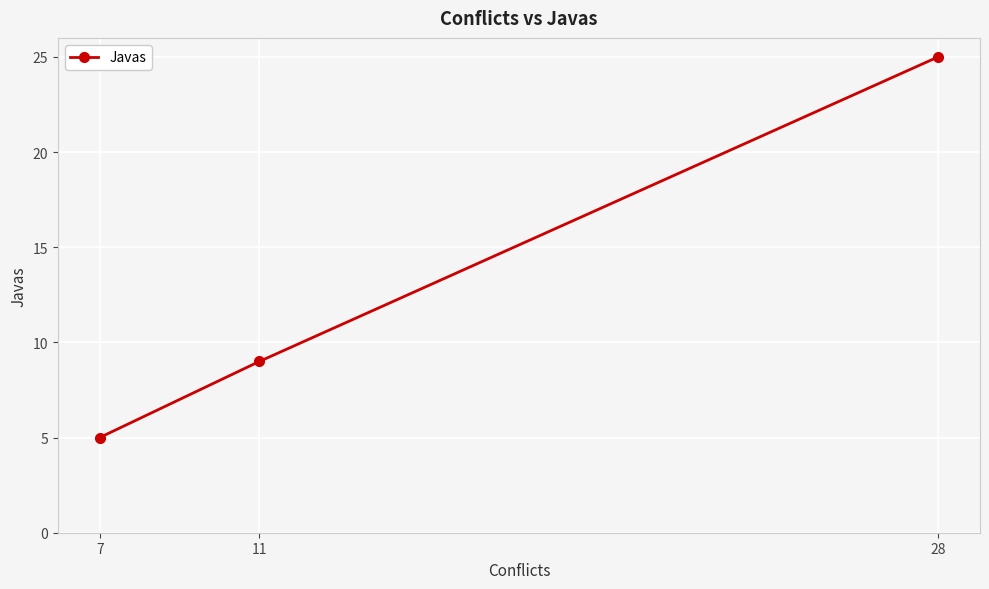

Reading right to left, what are all the values shown in this chart?

25	9	5